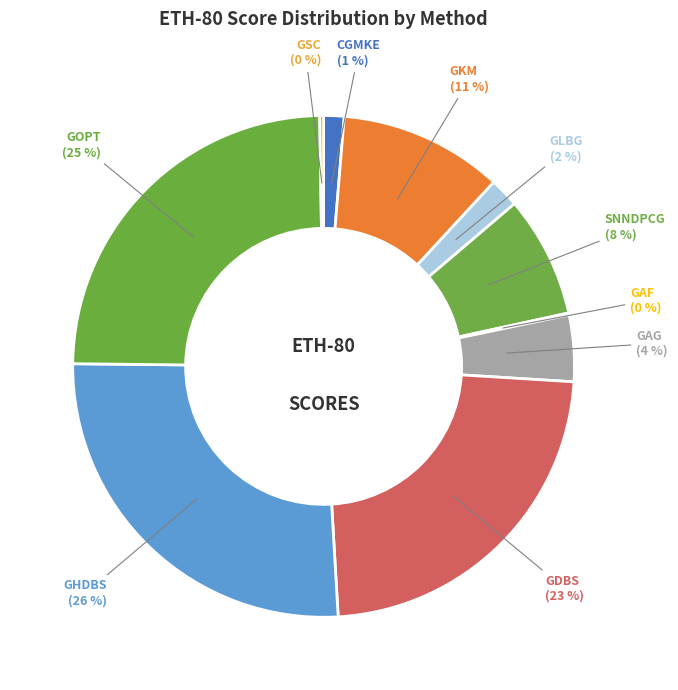

Does GAG account for over 50% of the chart?

No